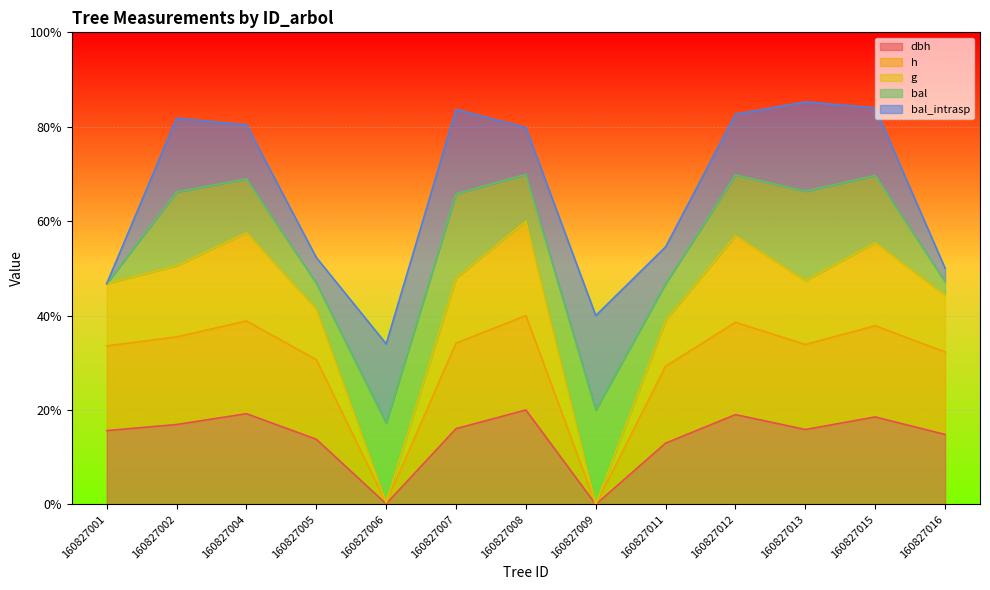

At how many categories does at least one series exceed 8?

11